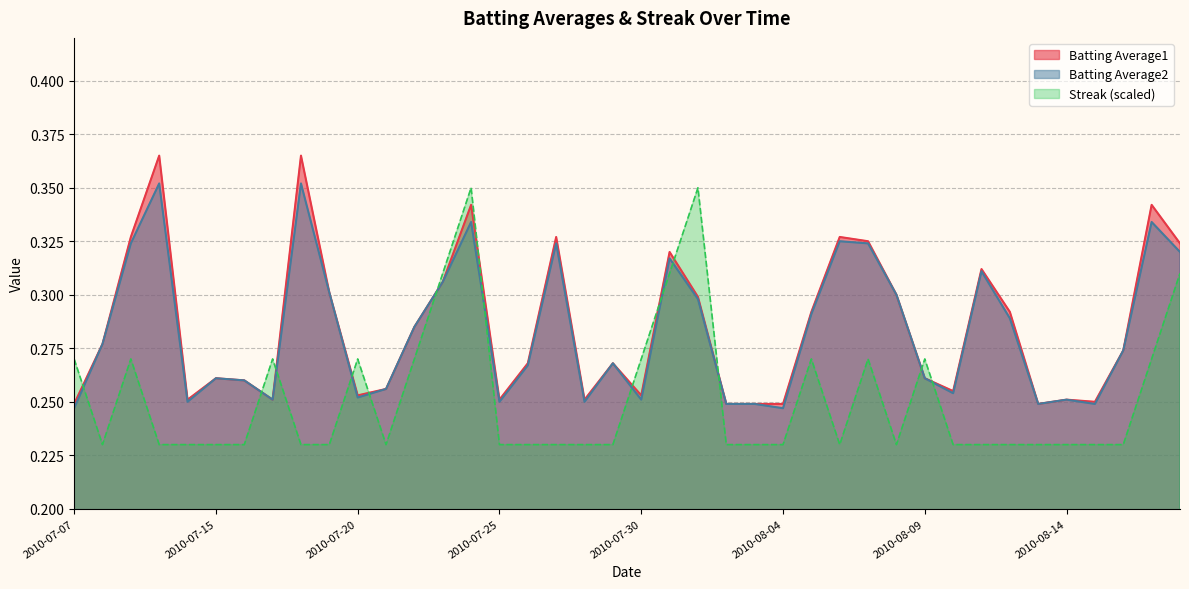

Which has a higher value, 2010-08-16 or 2010-08-05?

2010-08-05